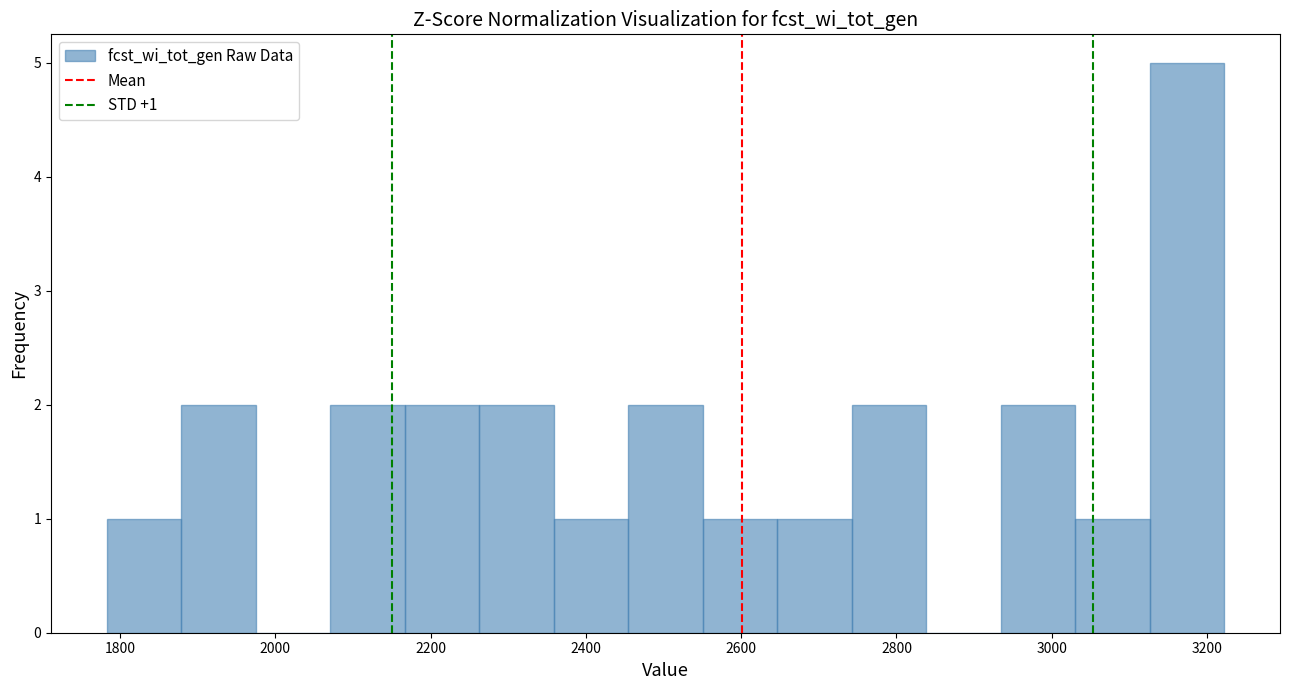

Over which range of the x-axis is the bar tallest?

3120 to 3220